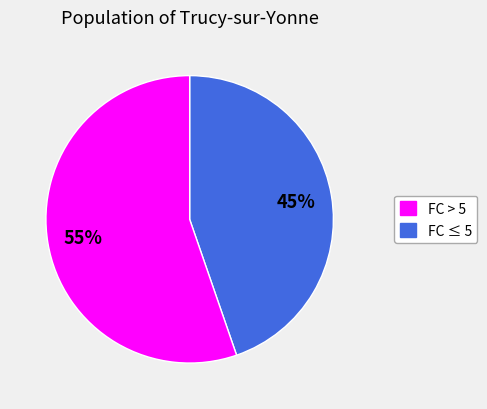

Is there any slice that represents more than half of the pie?

Yes